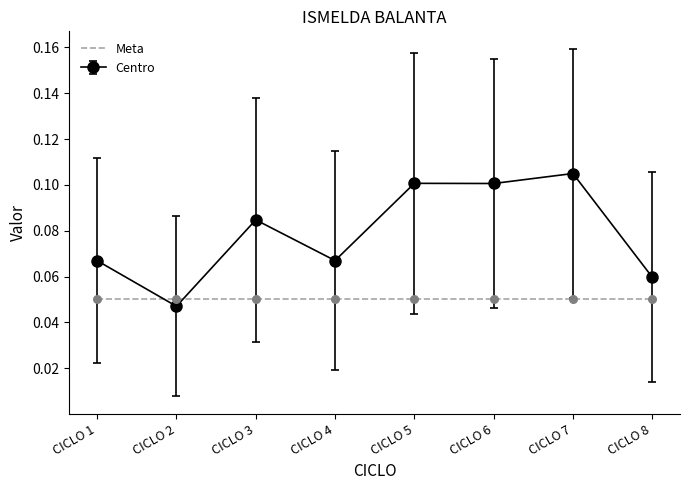

What are all the series names shown in the legend?

Meta, Centro